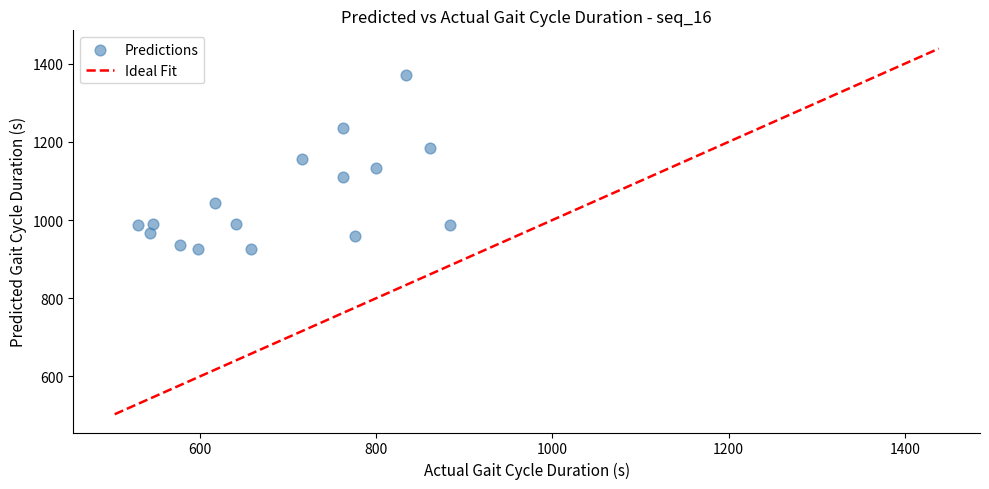

What is the range of Y values (max minus min)?

443.3